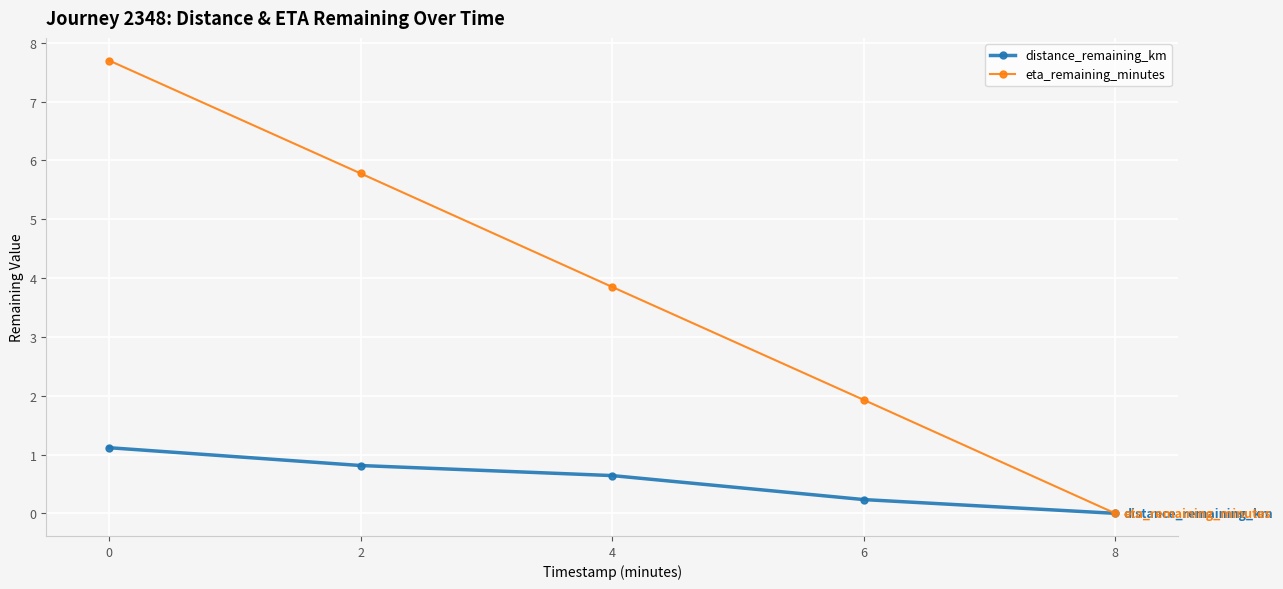

Between 2 and 6, which series saw the biggest shift?

eta_remaining_minutes